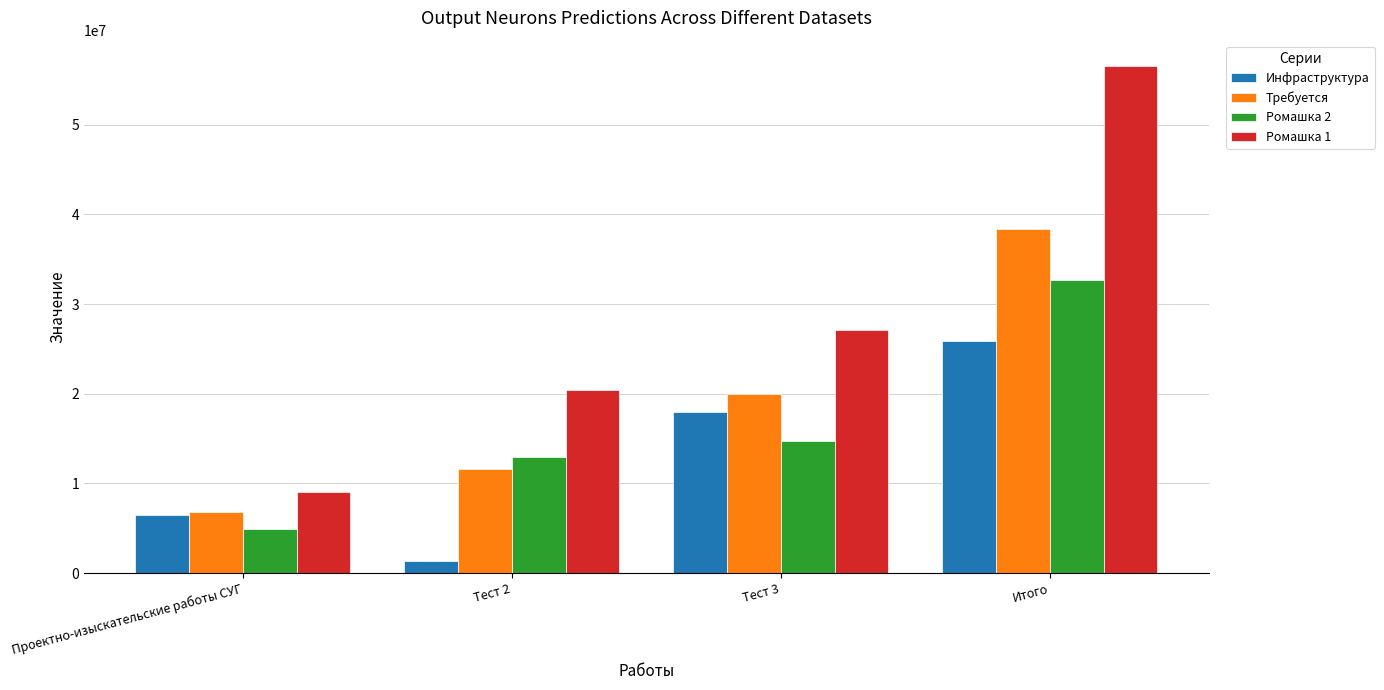

Rank the categories by Инфраструктура value from highest to lowest.

Итого, Тест 3, Проектно-изыскательские работы СУГ, Тест 2